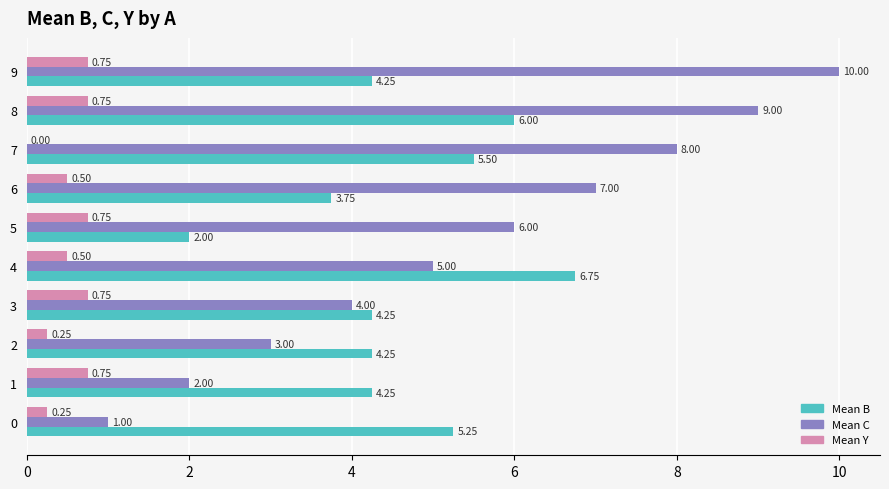

Which series changed the most between 6 and 9?

Mean C